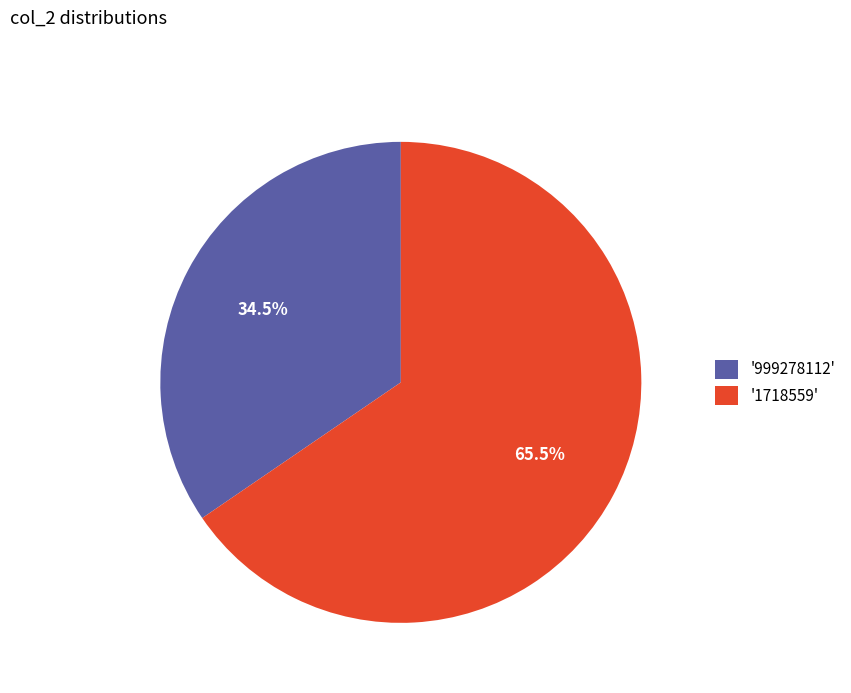

Rank the categories by value from highest to lowest.

'1718559', '999278112'